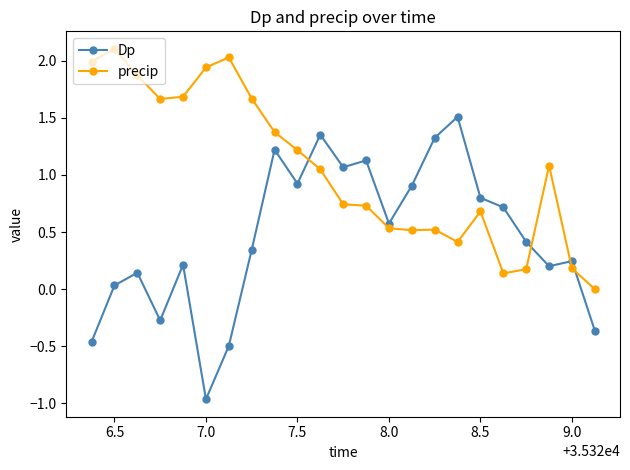

How many data points in Dp are less than 0?

5